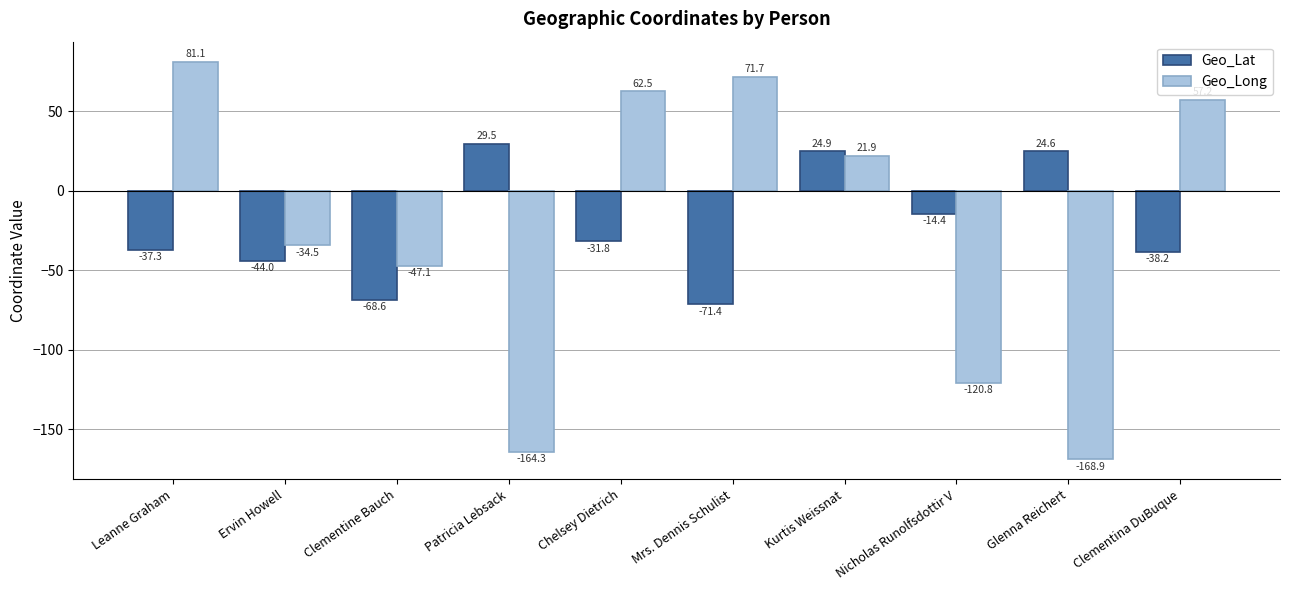

Which series has the widest spread of values?

Geo_Long